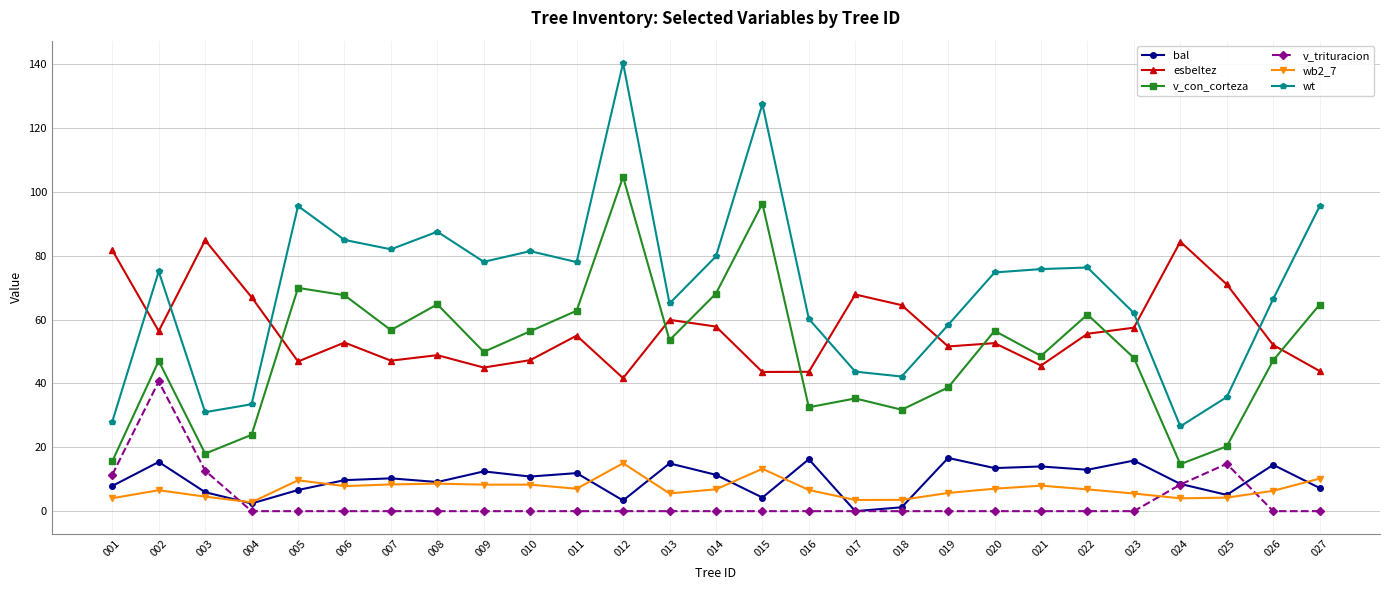

What are all the series names shown in the legend?

bal, esbeltez, v_con_corteza, v_trituracion, wb2_7, wt